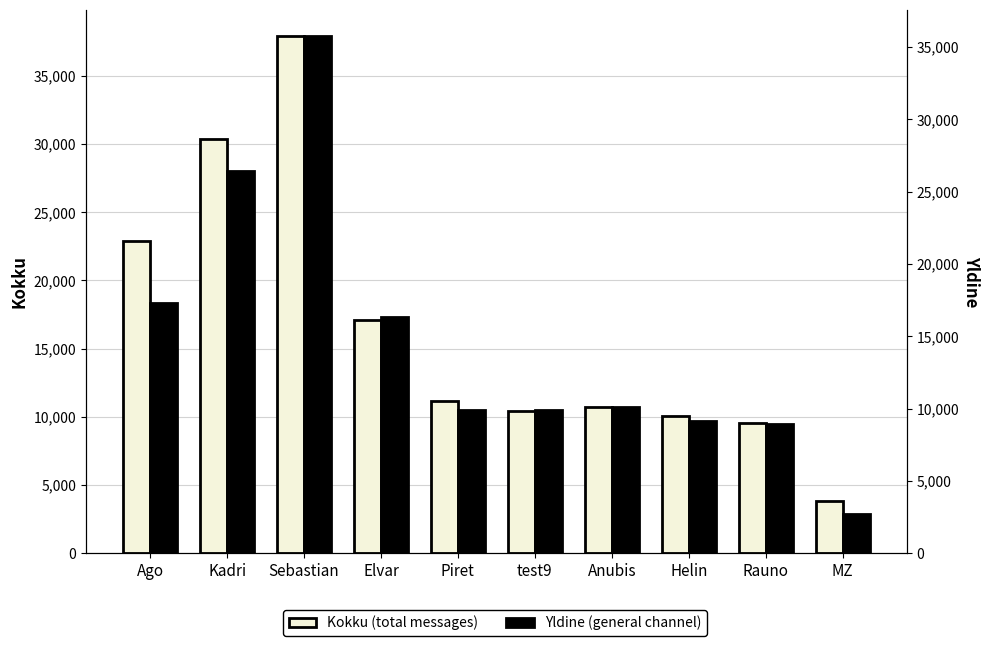

Reading left to right, transcribe all the data shown in this chart.

Kokku (total messages): 22882	30345	37941	17137	11183	10440	10744	10096	9528	3834
Yldine (general channel): 17284	26420	35769	16296	9910	9893	10116	9125	8902	2707